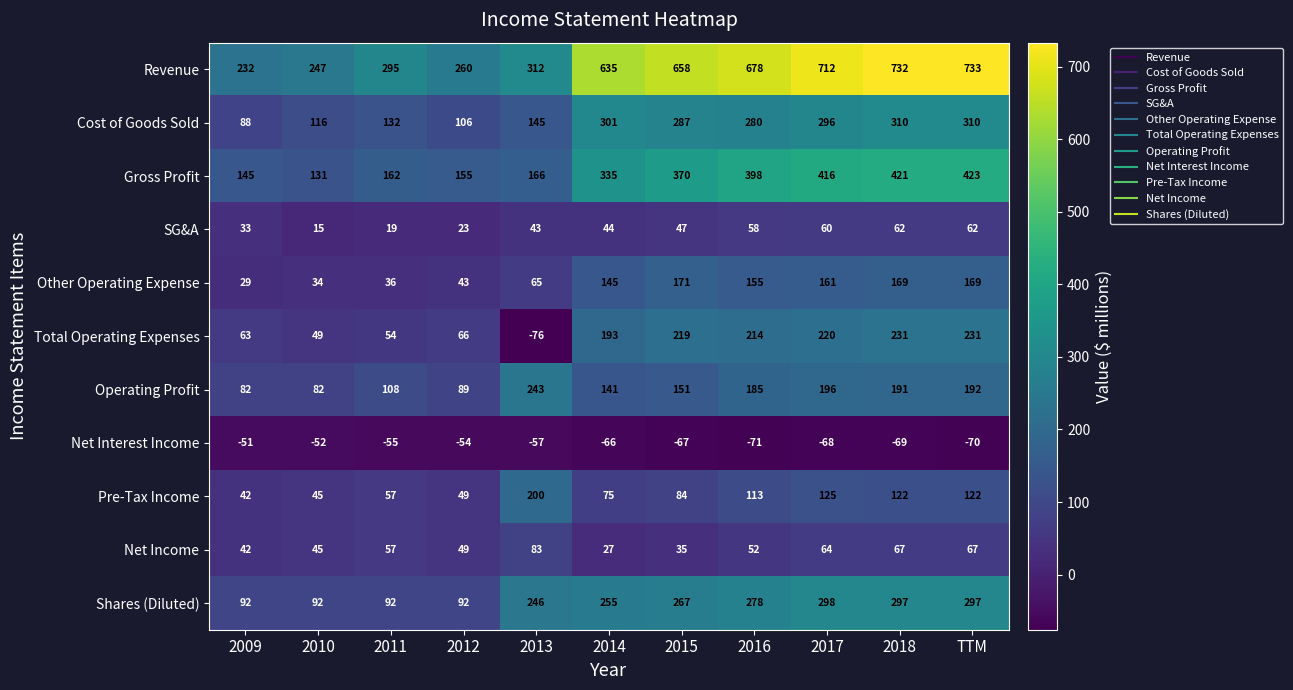

At which label is Operating Profit closest to 162?

2015